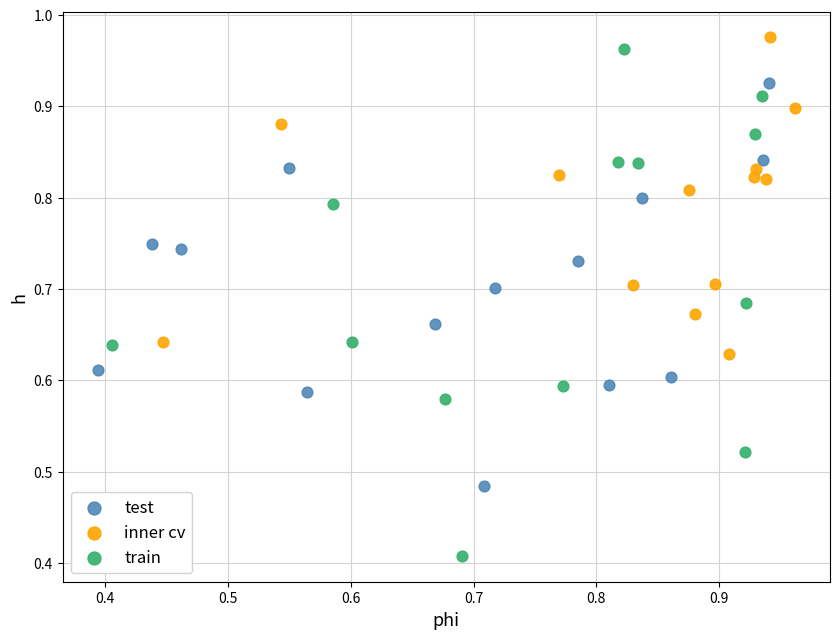

Which series contains the lowest Y value?

train